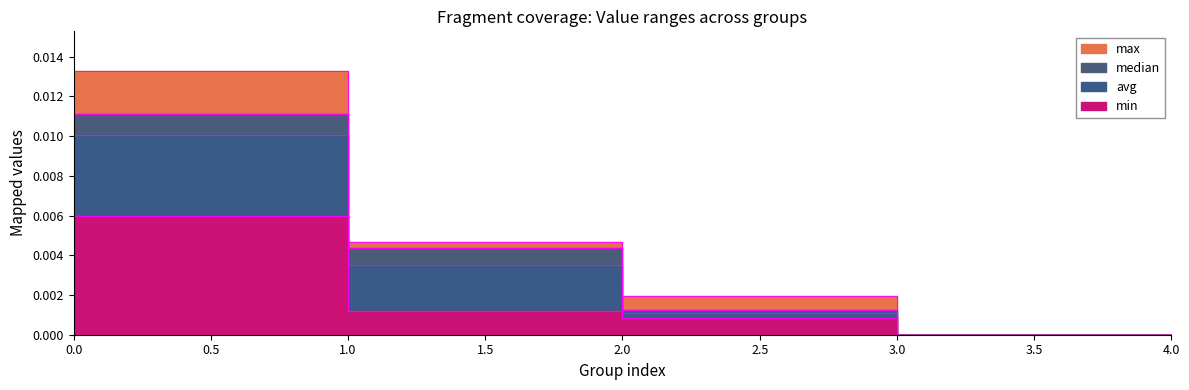

True or false: min has a value of 0.0 at 3.

True